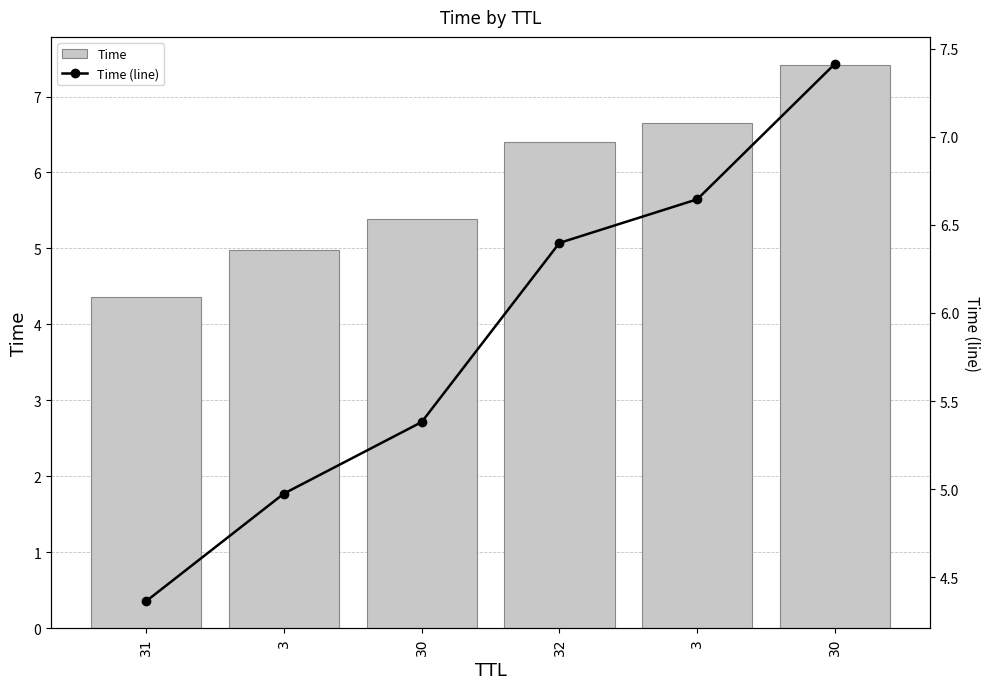

List the series in order of their peak value, highest first.

Time, Time (line)